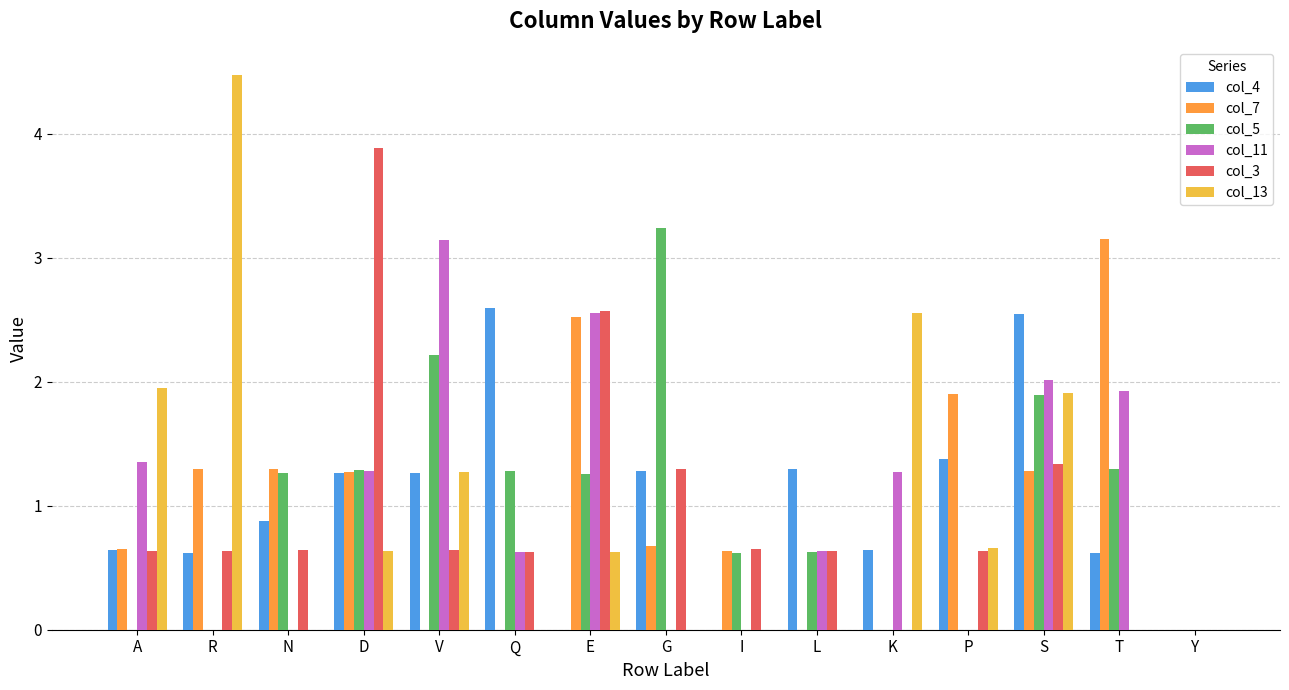

How many data points does each series have?

15